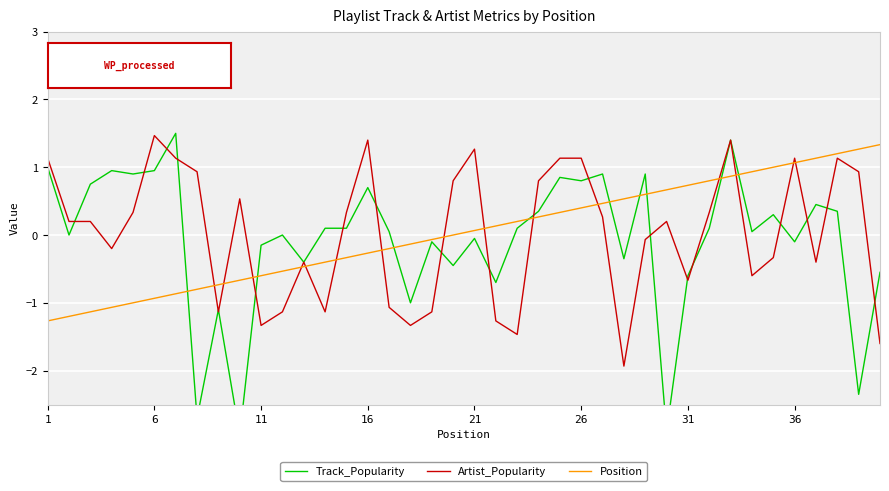

What is the average value of the Track_Popularity series?

-0.1